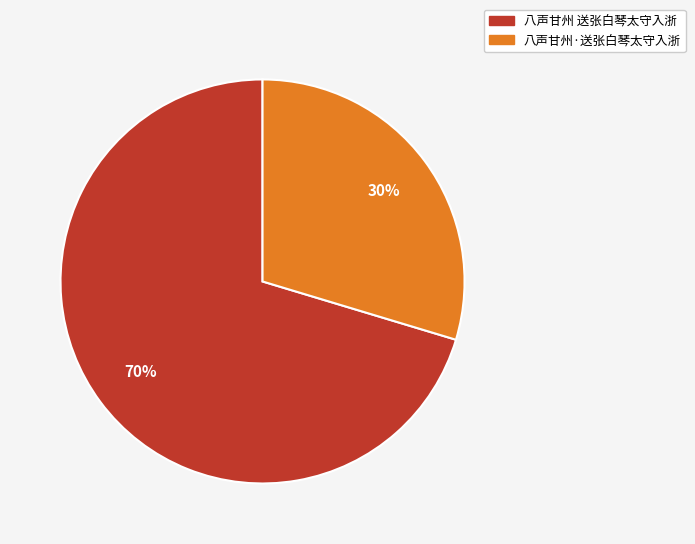

Which slice is the smallest?

八声甘州·送张白琴太守入浙